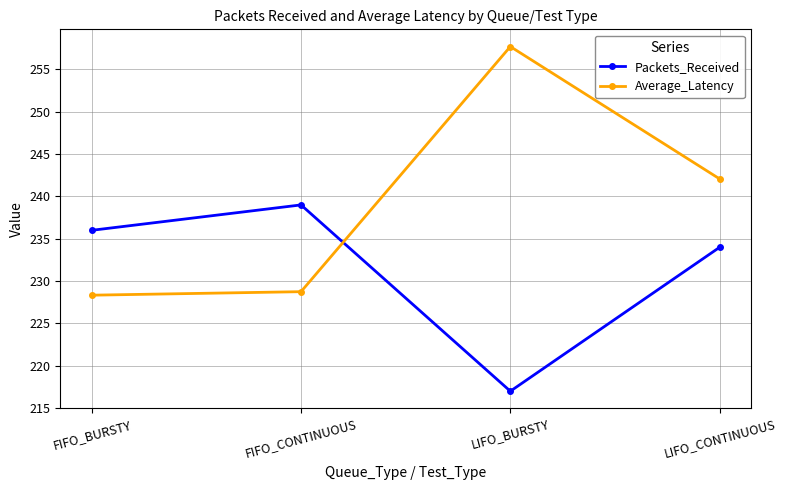

Which series ends up on top after the final intersection of Average_Latency and Packets_Received?

Average_Latency